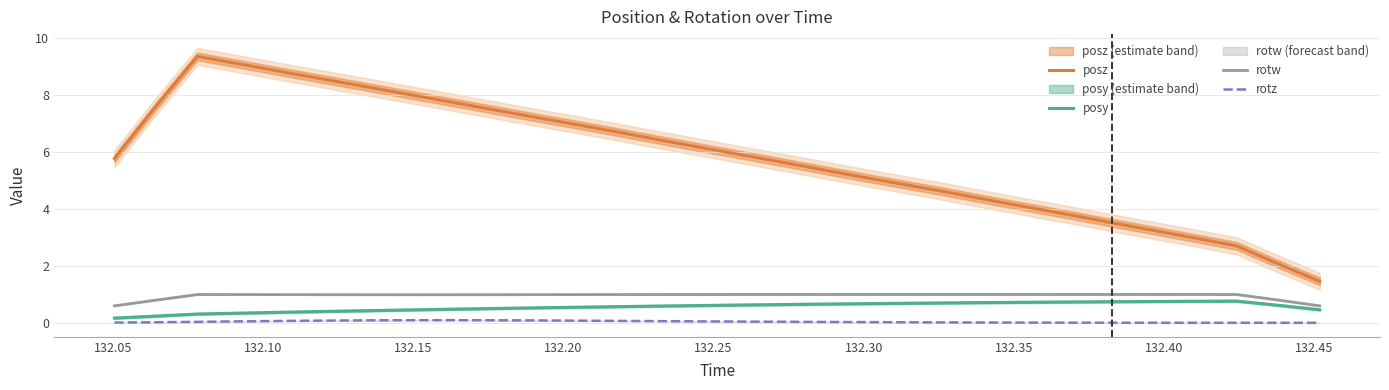

True or false: rotz and posz intersect in this chart.

False